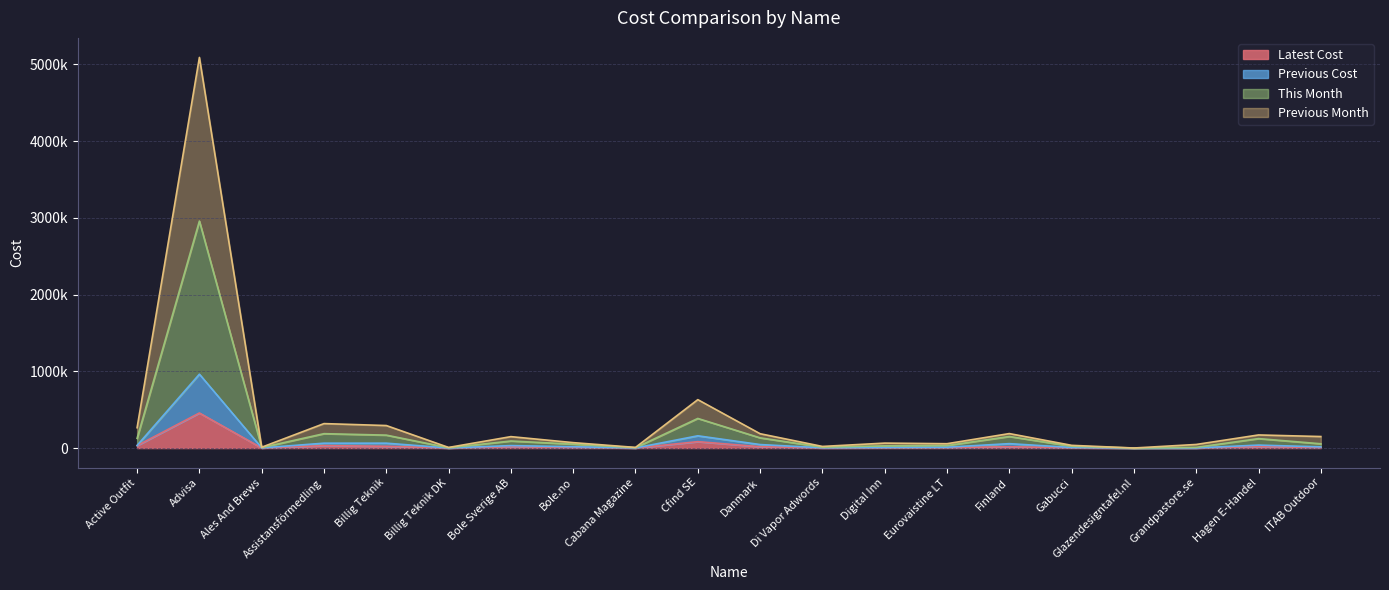

What is the difference between the highest and lowest values at Gabucci?

31652.8